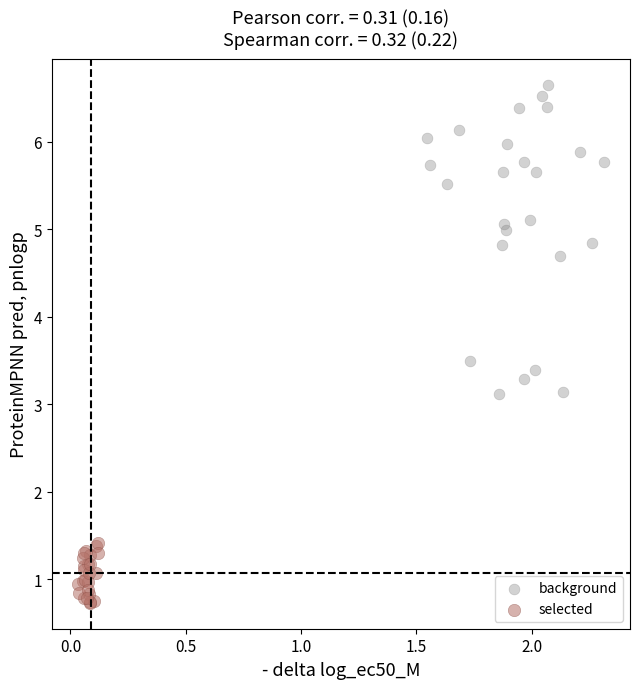

Which series reaches the minimum Y coordinate?

selected